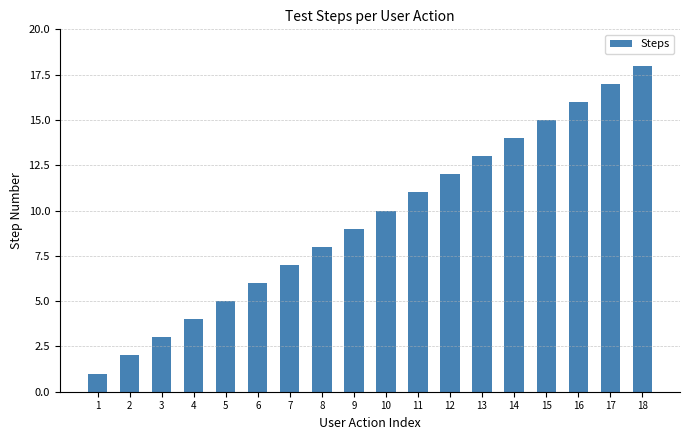

Which has a higher value, 9 or 6?

9